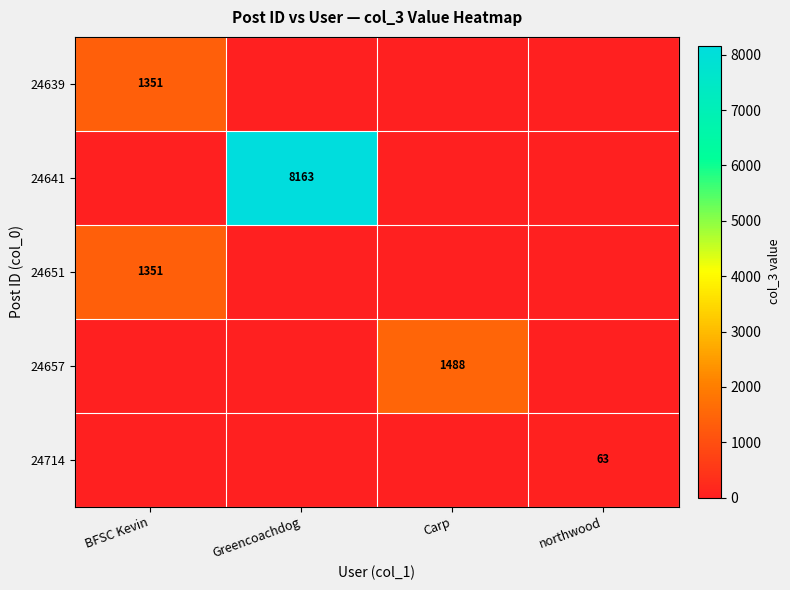

Is it true that 24651 equals 420 at BFSC Kevin?

False